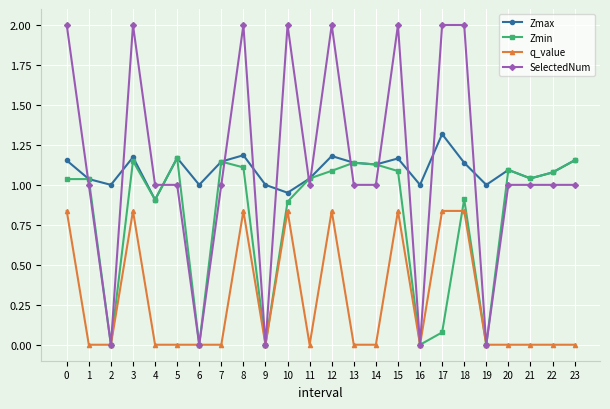

Rank the series by their maximum value, from lowest to highest.

q_value, Zmin, Zmax, SelectedNum